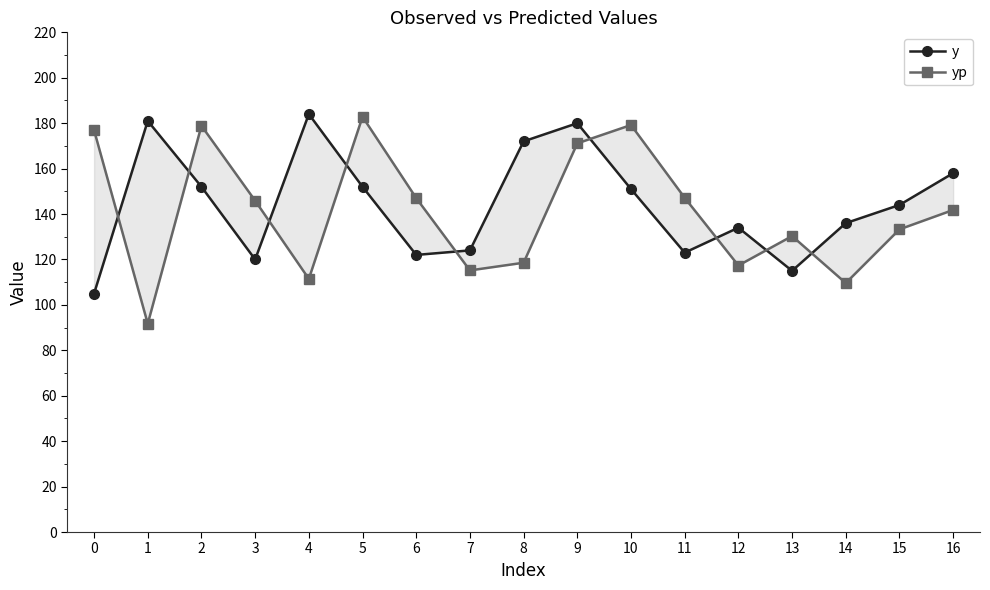

What is the average value of the yp series?

141.1